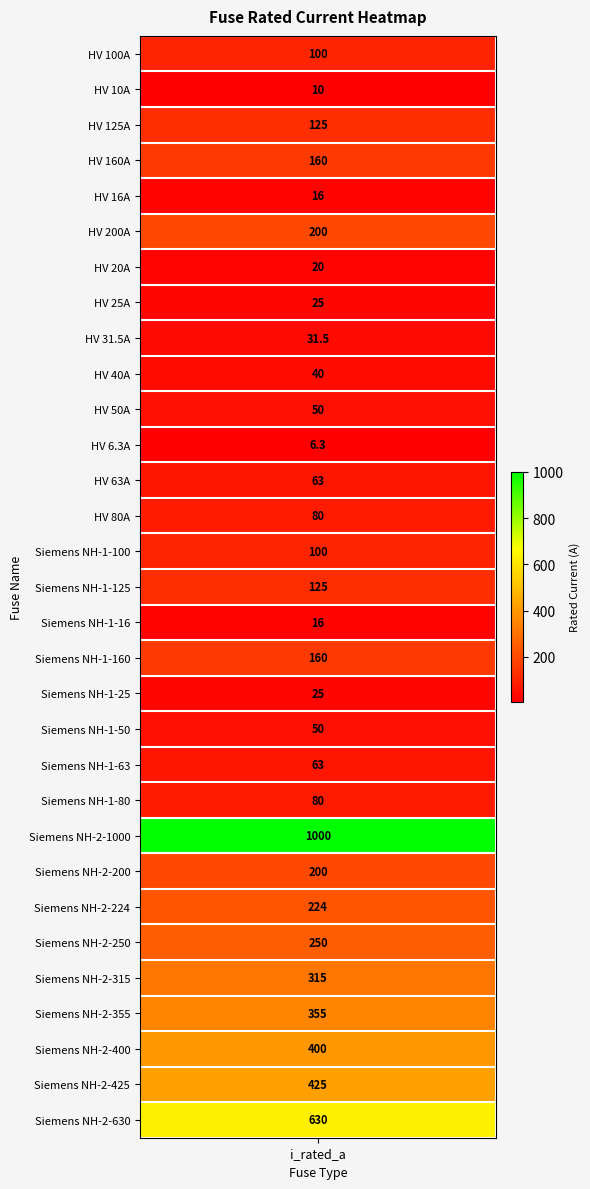

The value at HV 6.3A is 6.3. True or false?

True